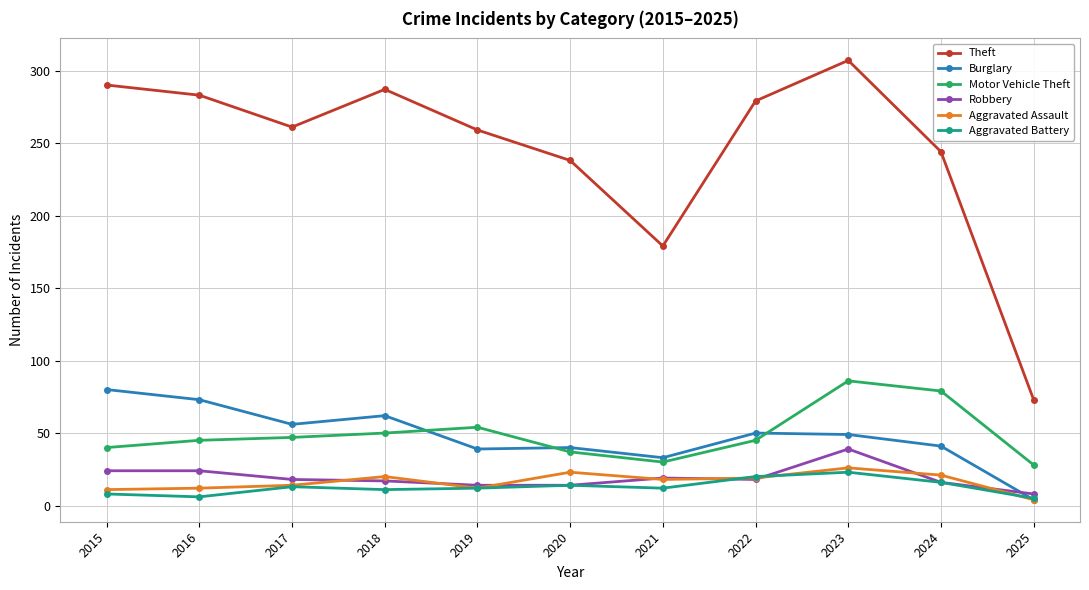

At which label does Aggravated Assault first exceed 18?

2018